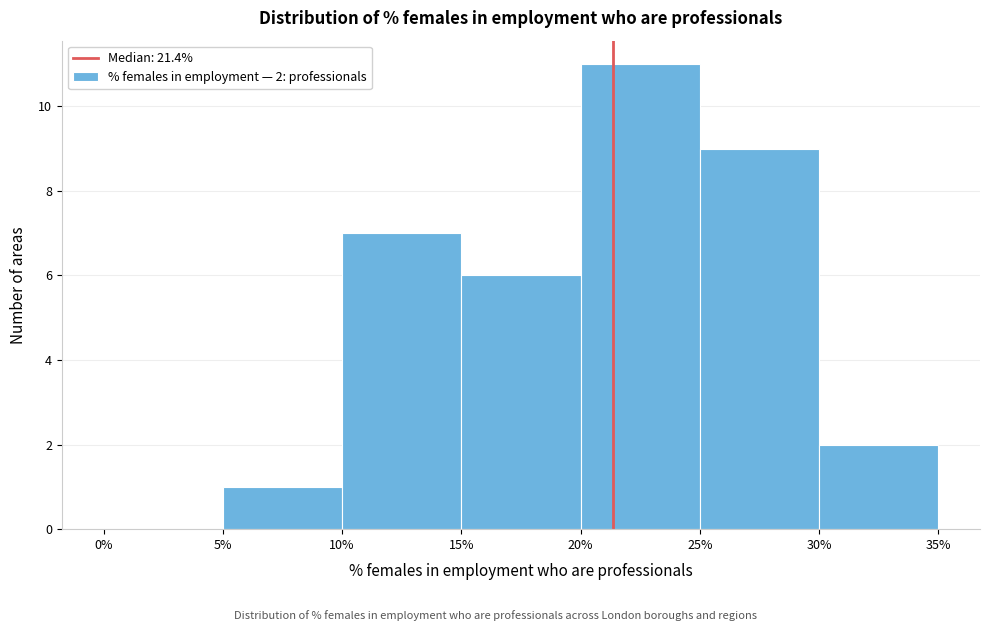

Which range on the x-axis has the tallest bar?

20% to 25%